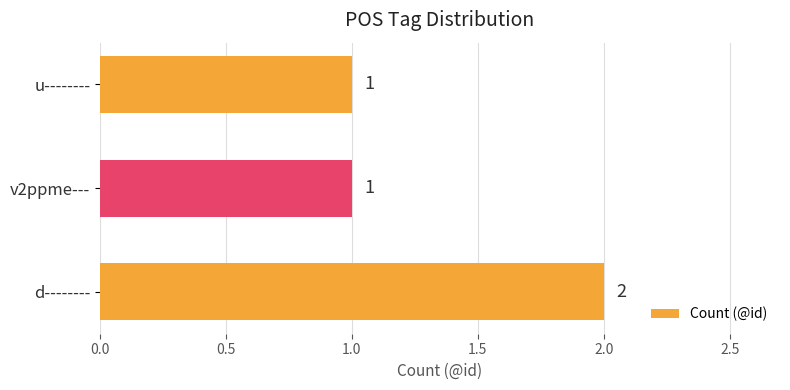

What is the ratio of the value at v2ppme--- to the value at u--------?

1.0